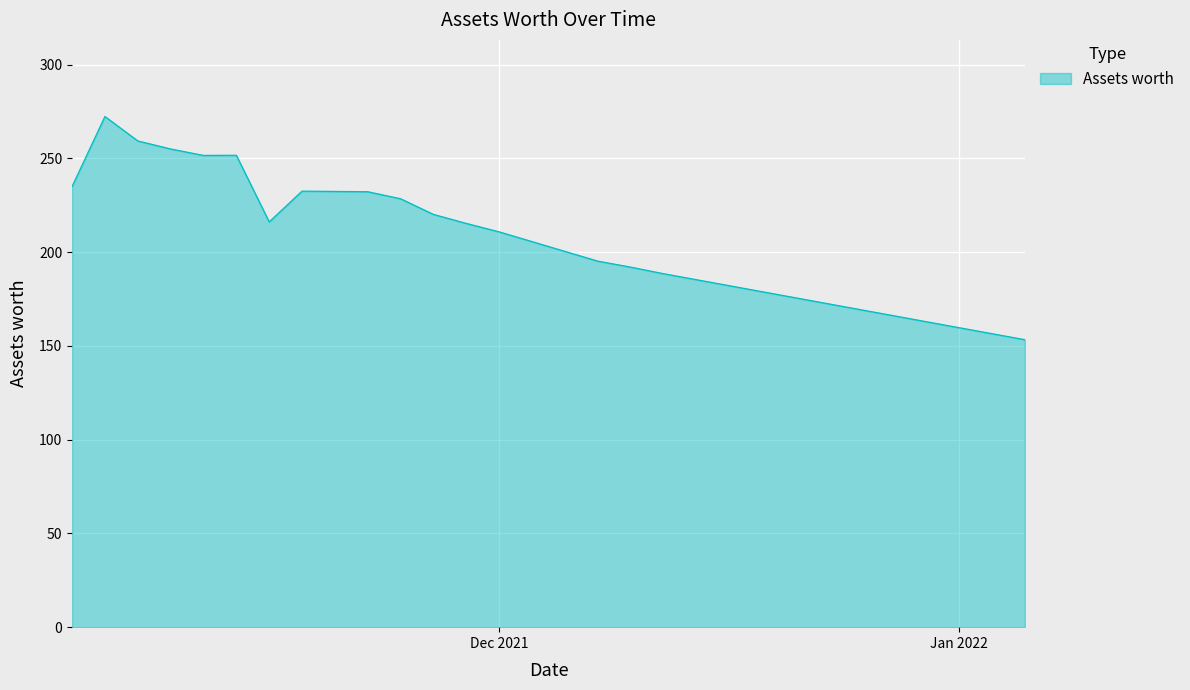

What is the smallest value displayed?

153.3